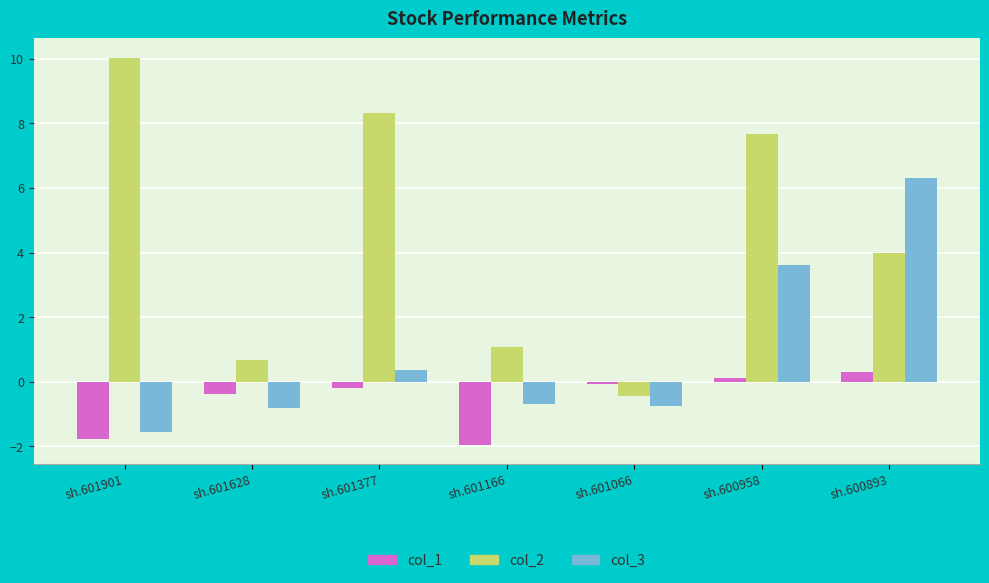

Is the value of col_1 at sh.601377 greater than the value of col_2 at sh.601166?

No